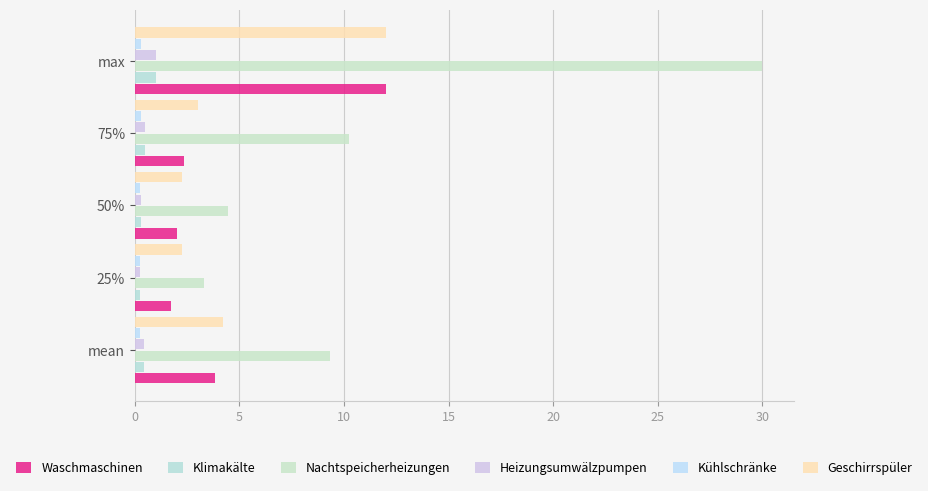

How many data points does each series have?

5